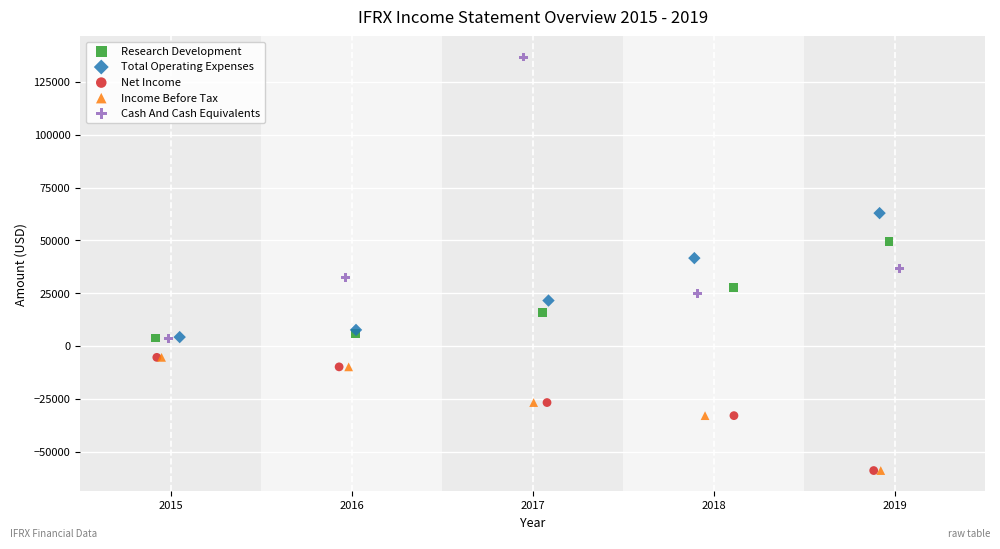

Which series has the largest Y range (max minus min)?

Cash And Cash Equivalents